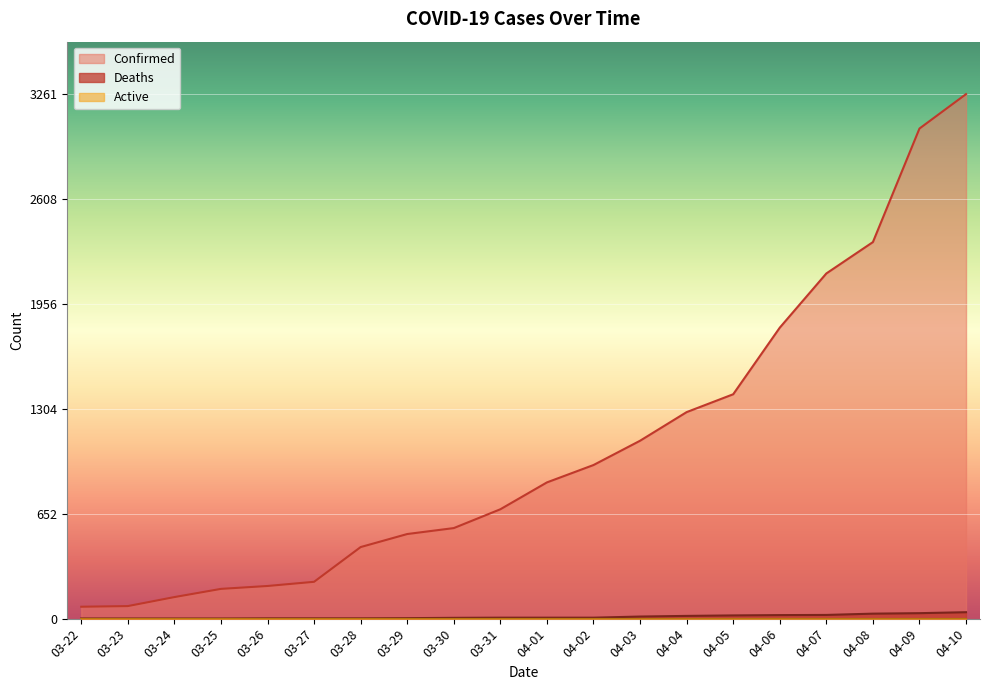

True or false: Deaths has more than 1 points higher than both neighbors.

False